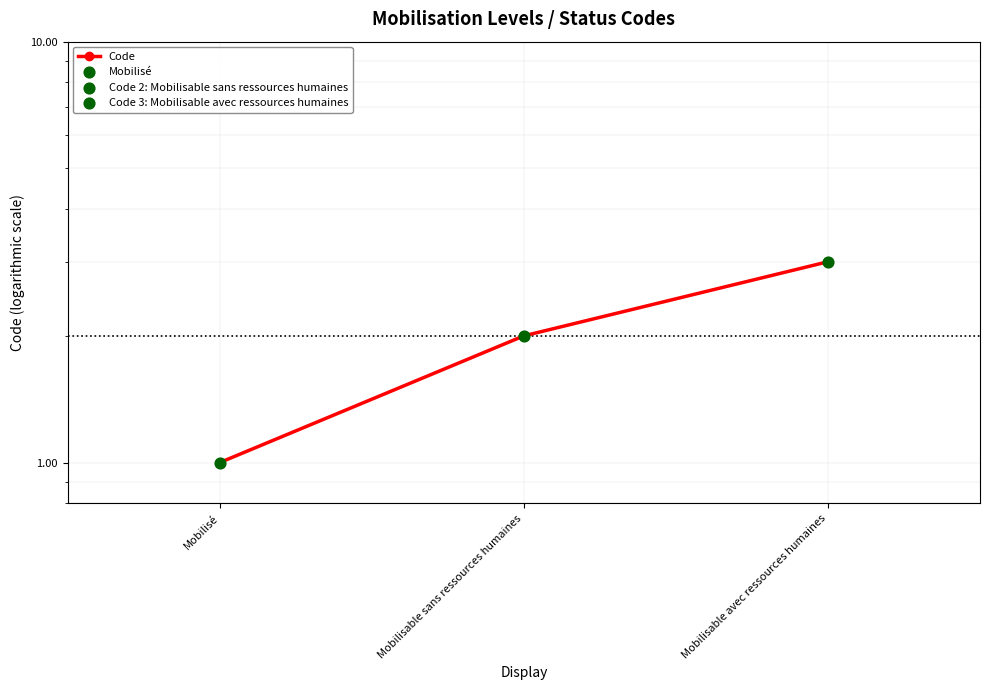

What is the change in value from Mobilisé to Mobilisable sans ressources humaines?

+1